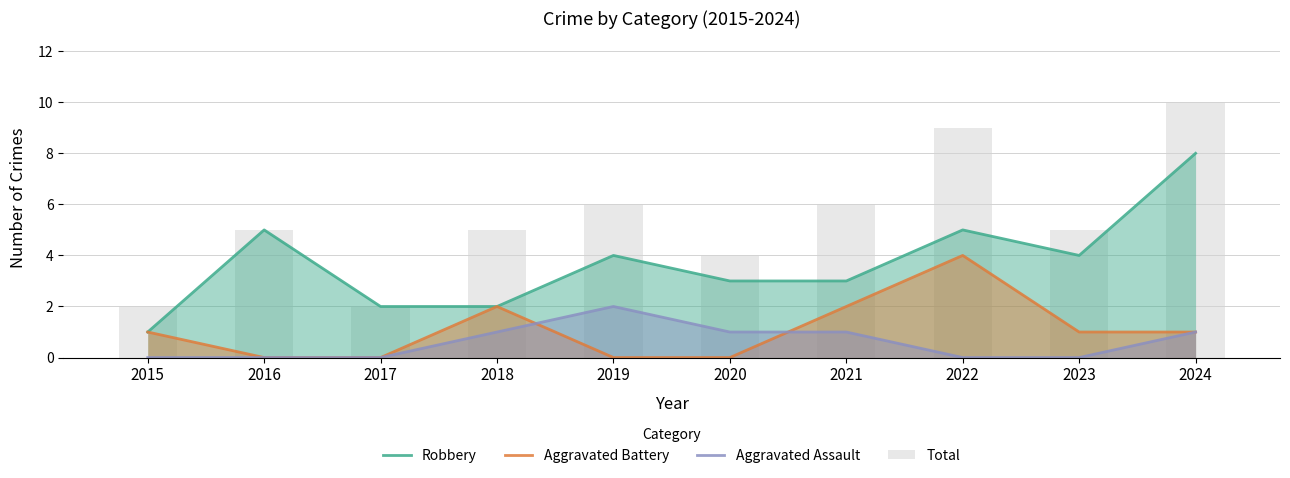

Reading left to right, extract all data points from this chart.

Robbery: 2015=1	2016=5	2017=2	2018=2	2019=4	2020=3	2021=3	2022=5	2023=4	2024=8
Aggravated Battery: 2015=1	2016=0	2017=0	2018=2	2019=0	2020=0	2021=2	2022=4	2023=1	2024=1
Aggravated Assault: 2015=0	2016=0	2017=0	2018=1	2019=2	2020=1	2021=1	2022=0	2023=0	2024=1
Total: 2015=2	2016=5	2017=2	2018=5	2019=6	2020=4	2021=6	2022=9	2023=5	2024=10